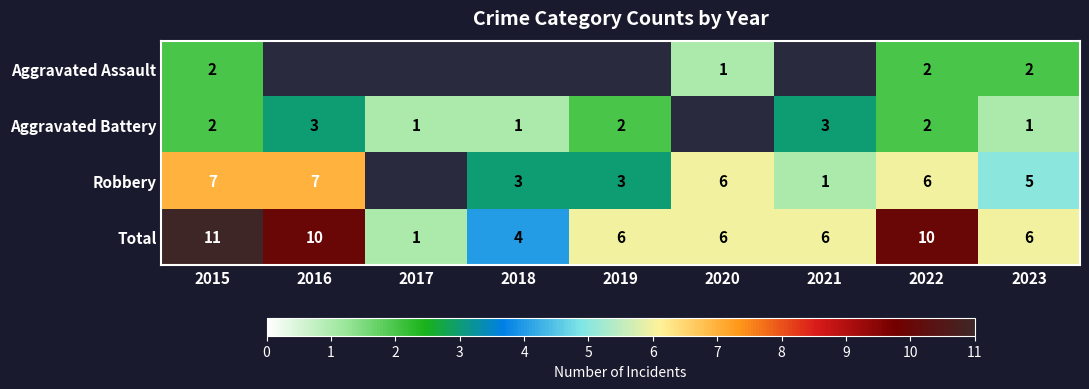

What is the difference between the second highest and minimum values in the Total series?

9